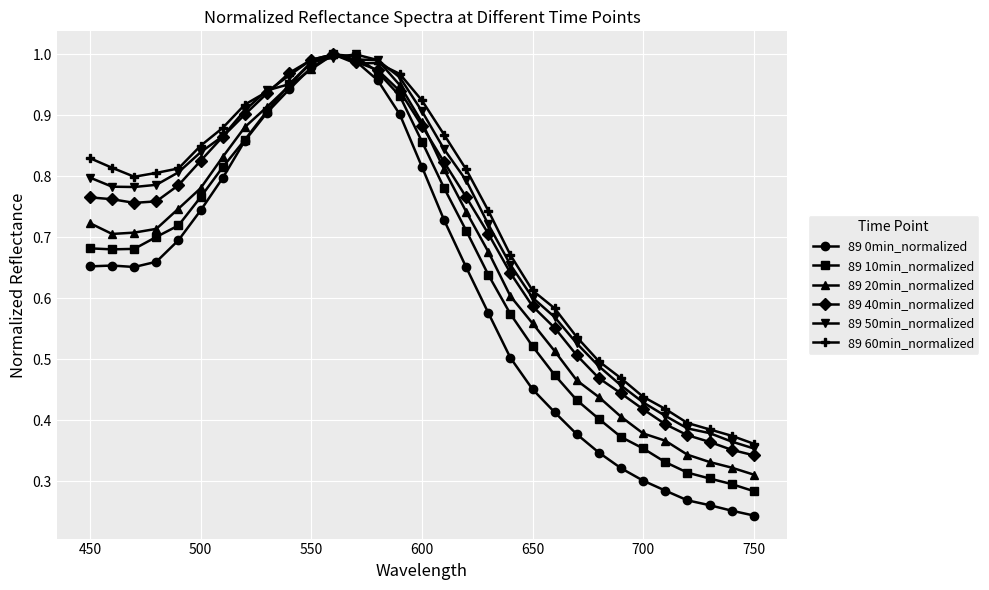

Which series has the widest spread of values?

89 0min_normalized